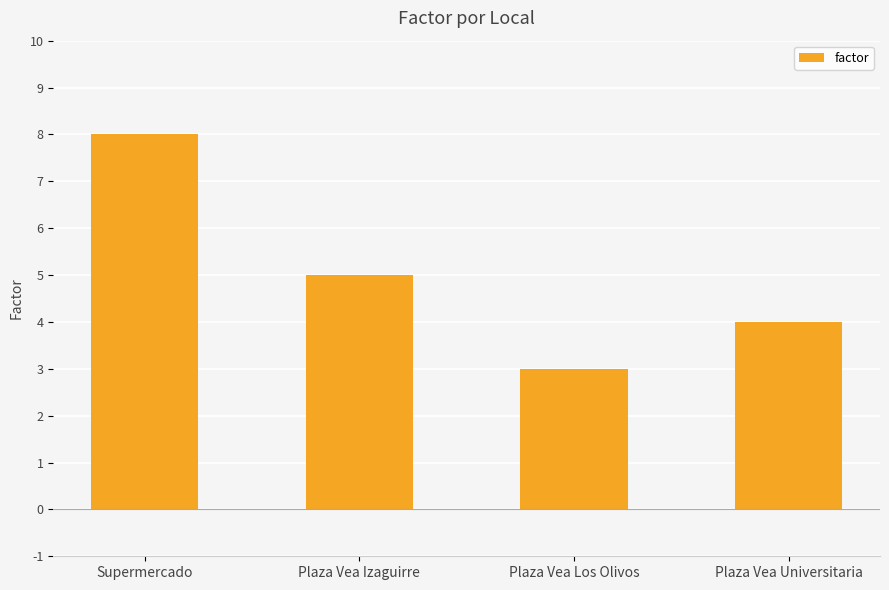

Which has a higher value, Plaza Vea Universitaria or Plaza Vea Los Olivos?

Plaza Vea Universitaria